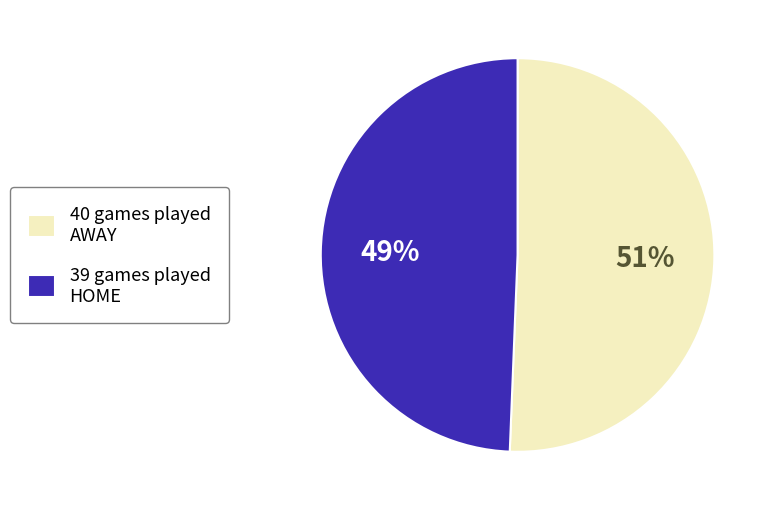

To the nearest percent, what is the combined percentage of 40 games played AWAY and 39 games played HOME?

100%